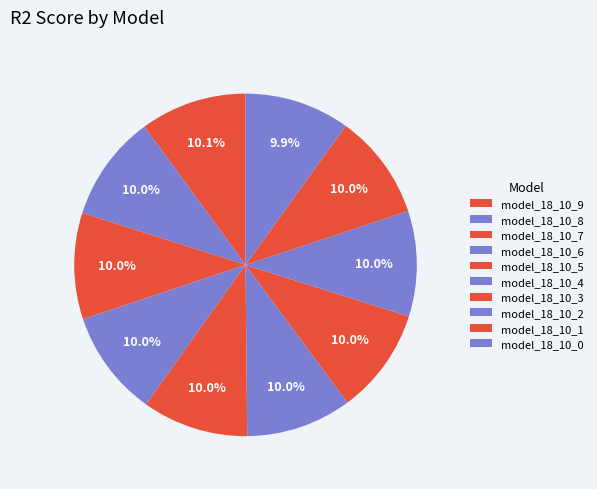

How many slices are in this pie chart?

10